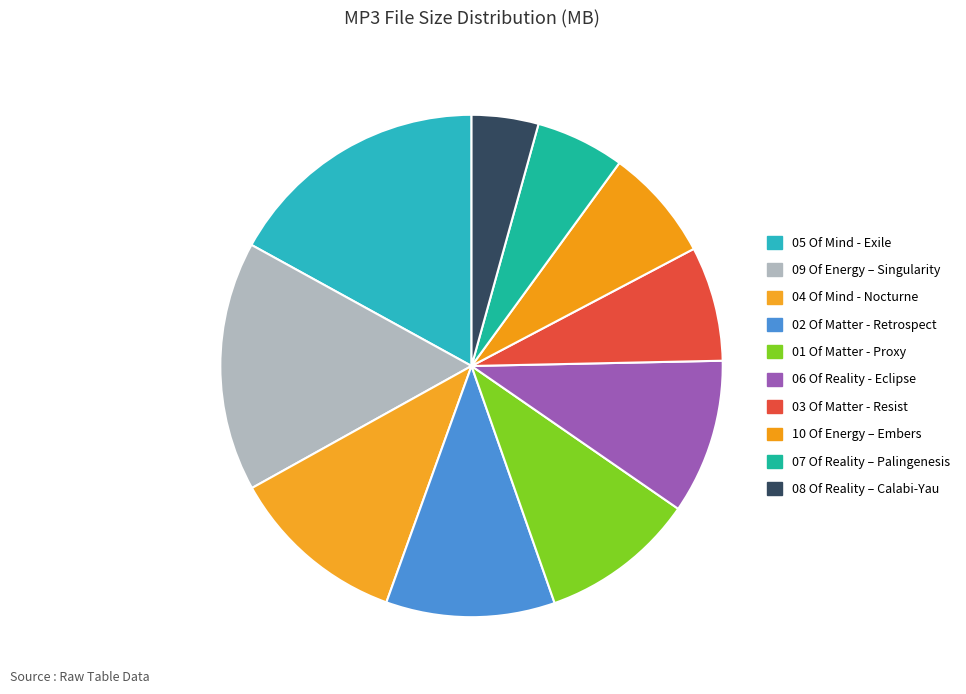

To the nearest percent, what is the average slice percentage?

10%